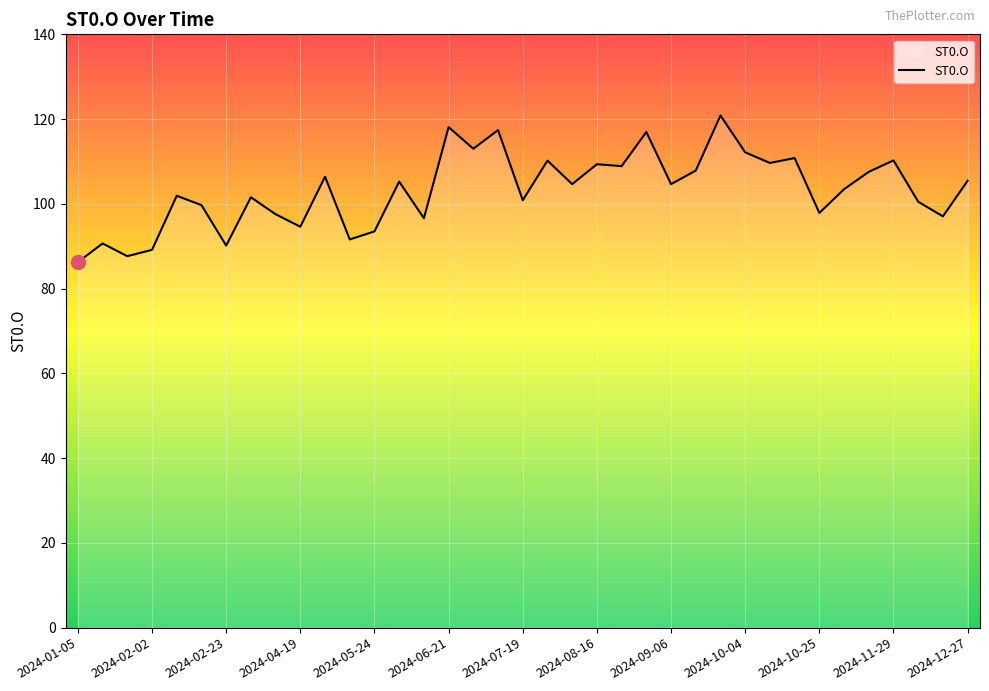

What is the difference between the maximum and minimum values?

34.6